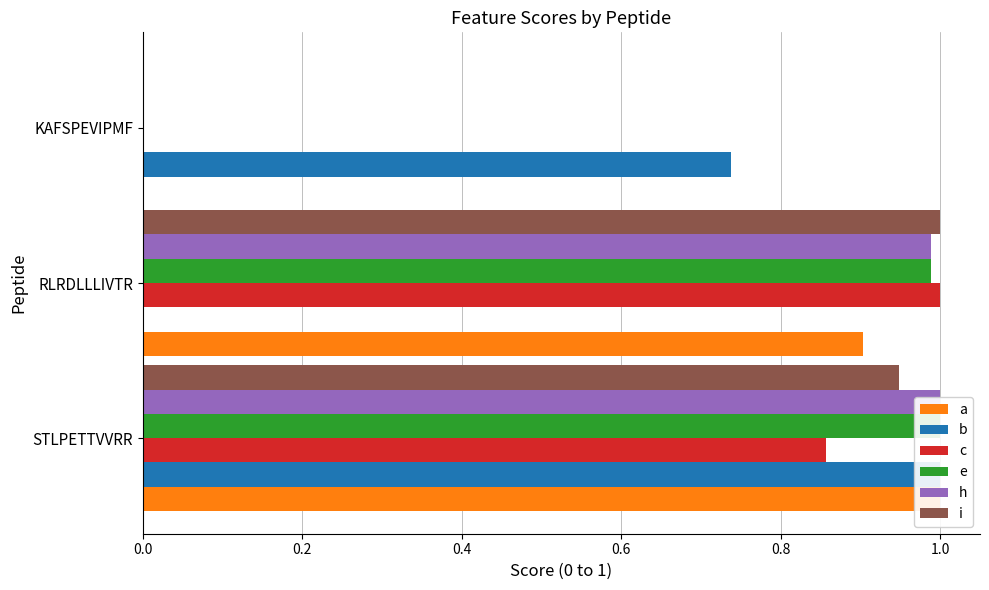

How many positive values does the a series have?

2